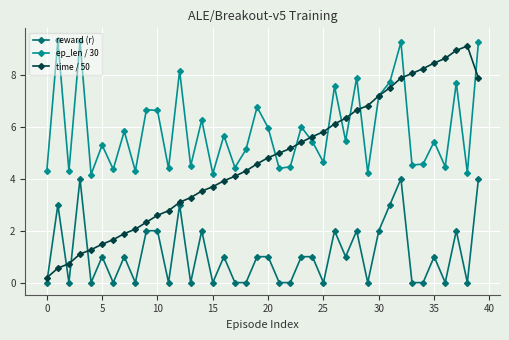

Rank the series by their maximum value, from lowest to highest.

reward (r), time / 50, ep_len / 30